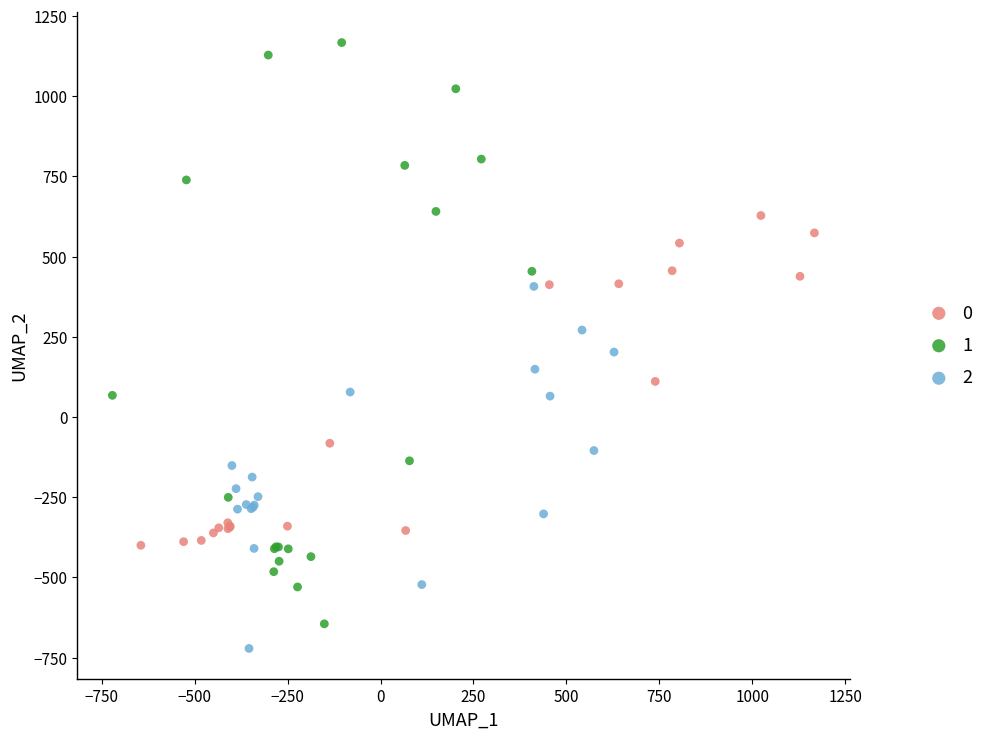

What are all the series names shown in the legend?

0, 1, 2